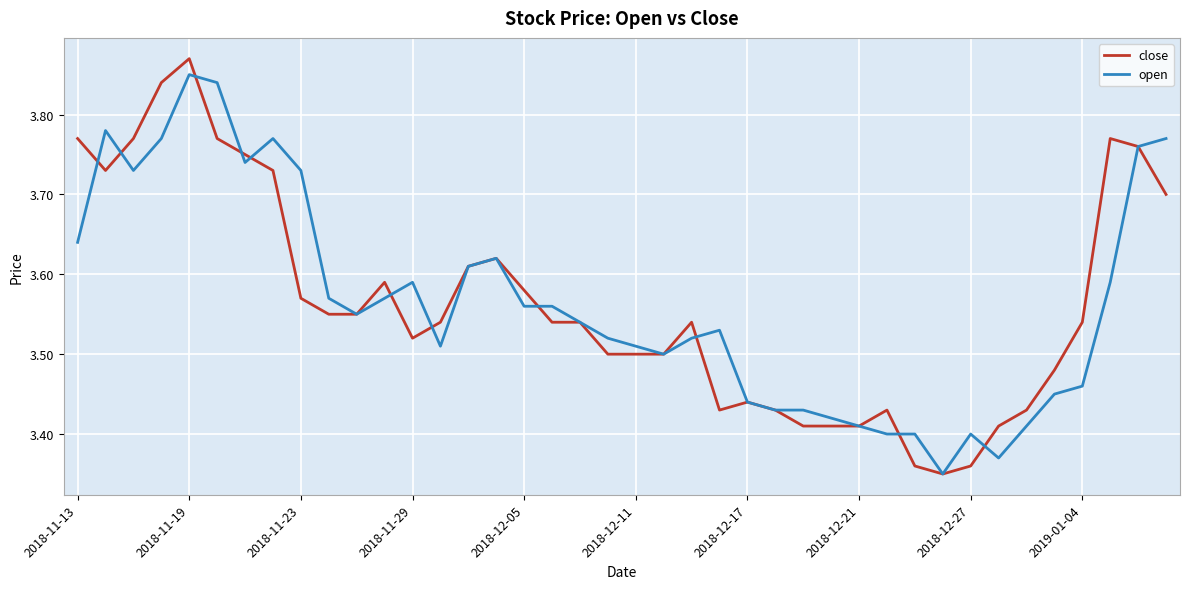

How many lines are shown in the chart?

2